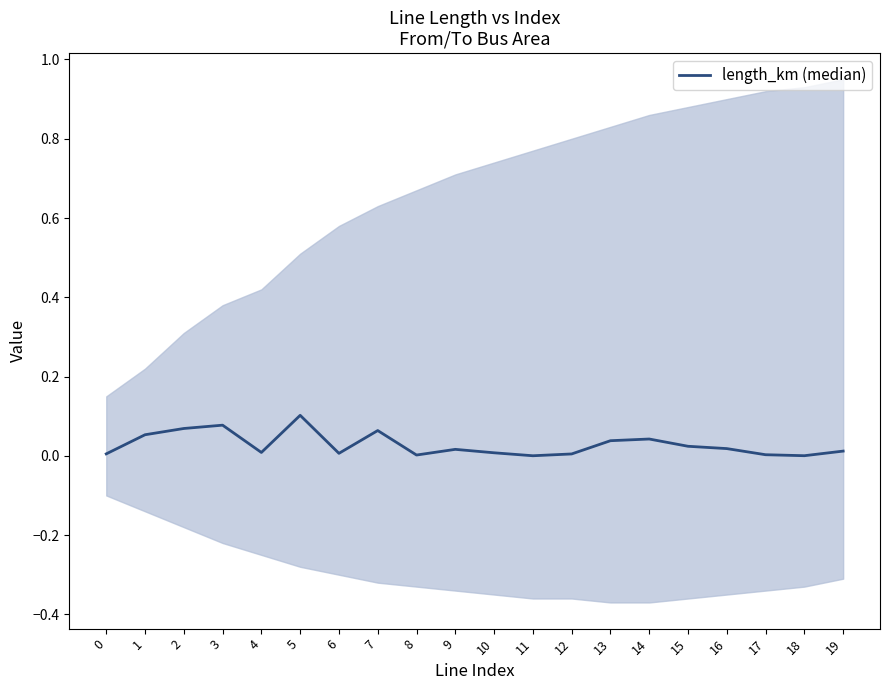

Where is the first local minimum?

4